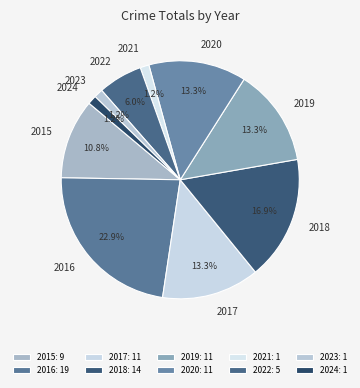

To the nearest percent, what percentage of the pie is 2024?

1%